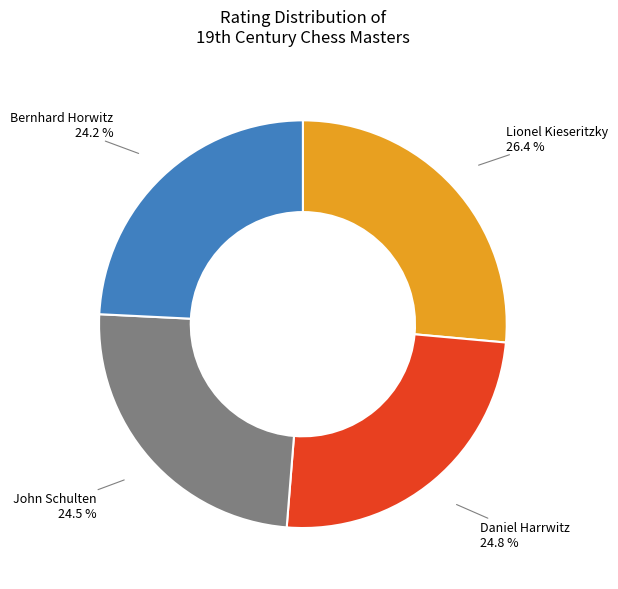

Is it true that Daniel Harrwitz is 38% of the pie?

False